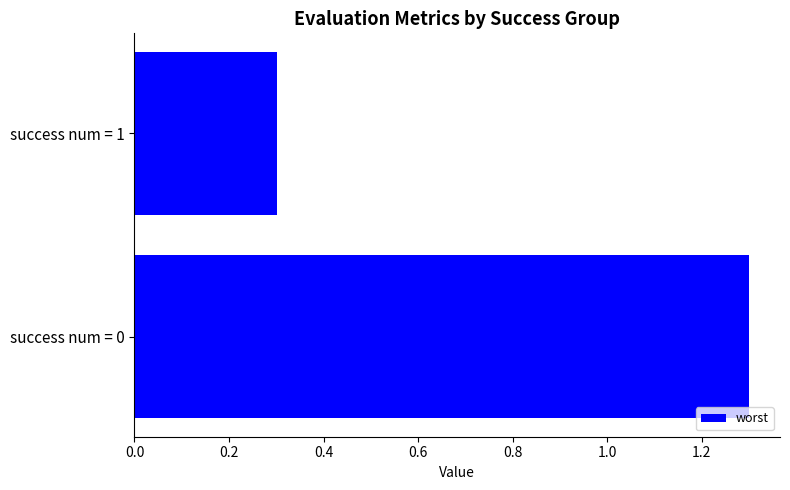

Is it true that the value at success num = 1 is 0.1?

False